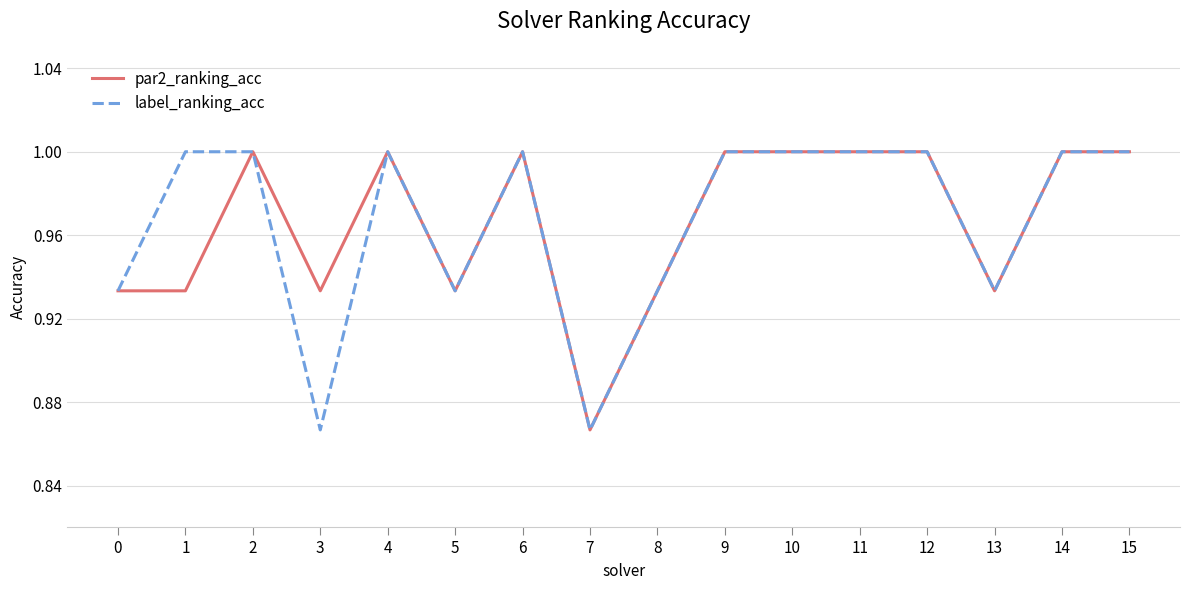

At which label is par2_ranking_acc closest to 0?

7